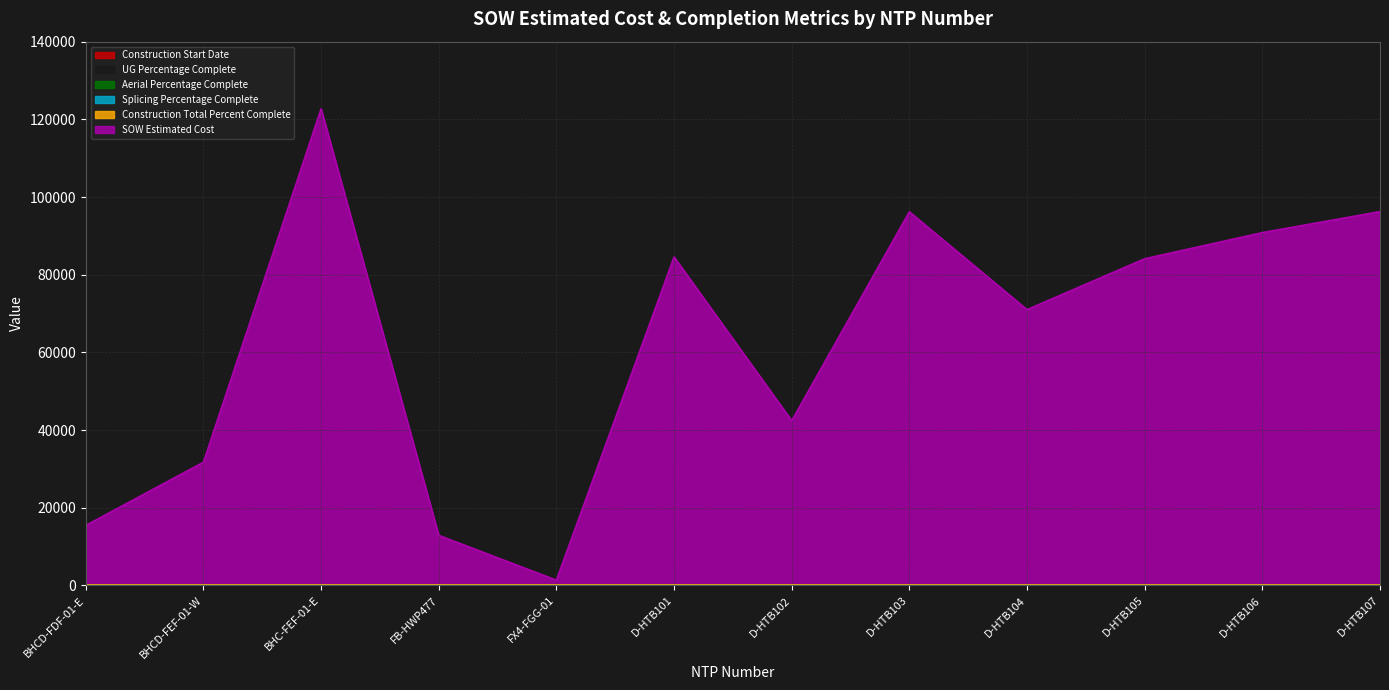

What is the sum of all SOW Estimated Cost values?

749449.8